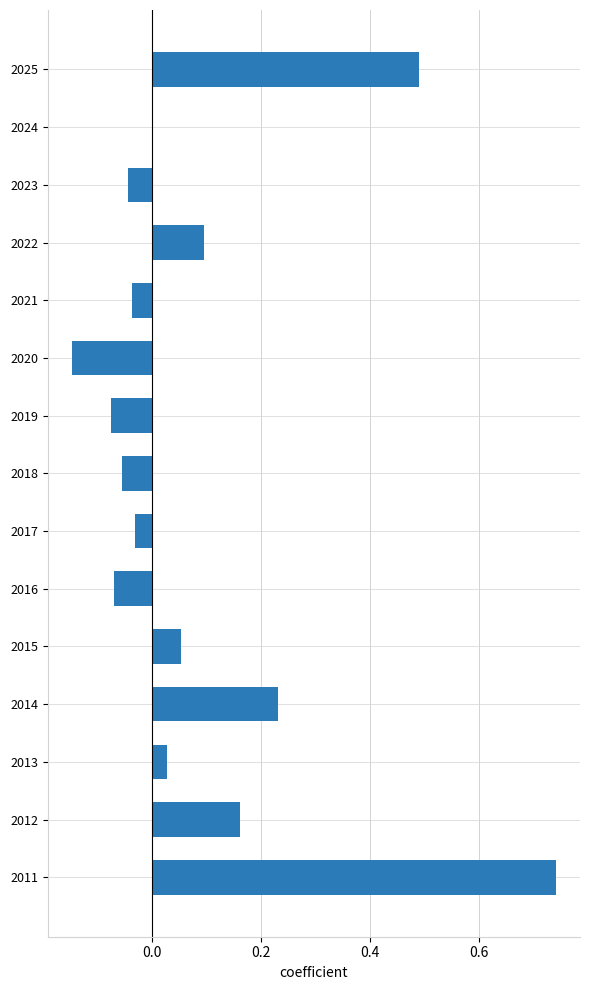

Which category has the highest value across all series?

2011